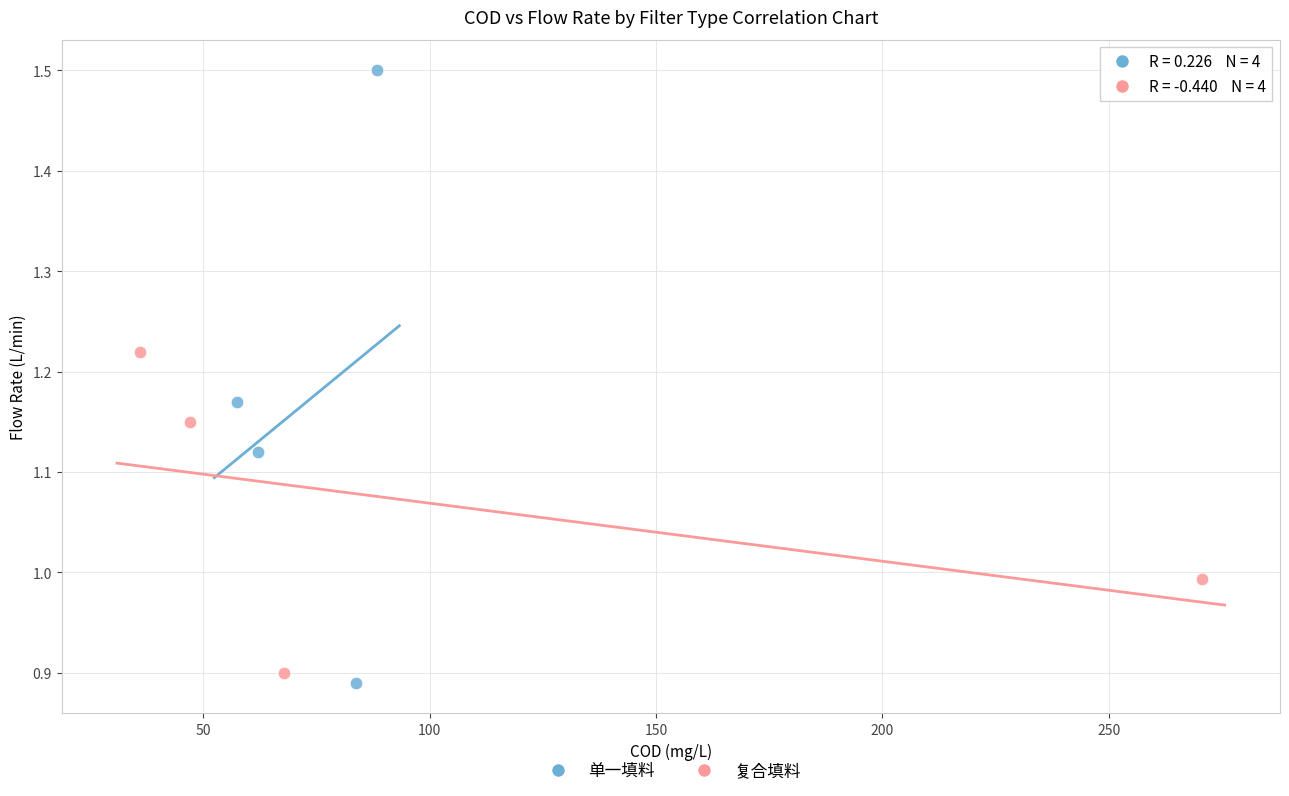

Which series has the widest spread of Y values?

单一填料